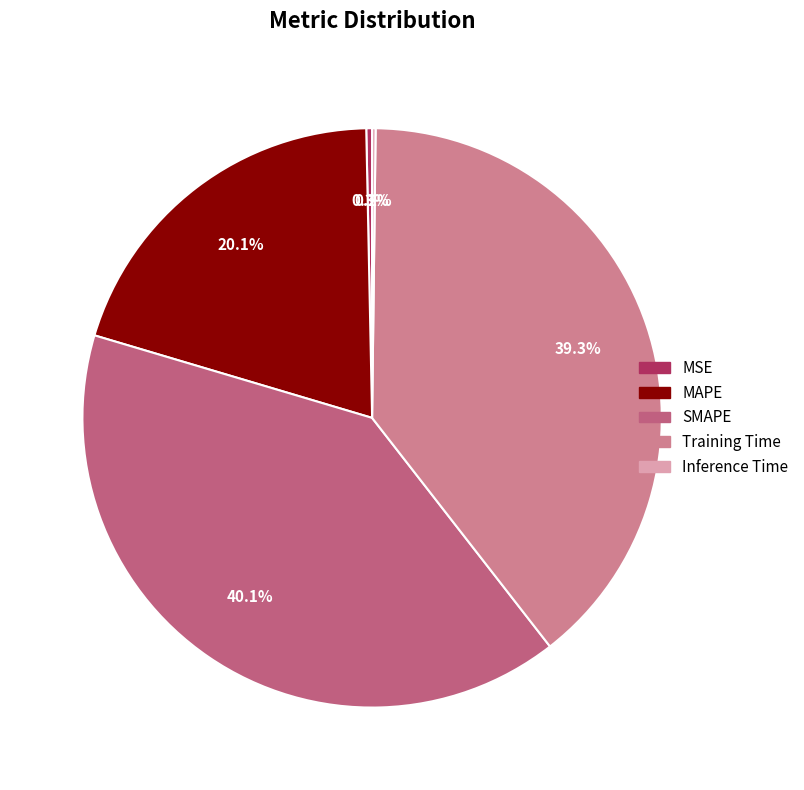

Which category has the smallest portion of the pie?

Inference Time